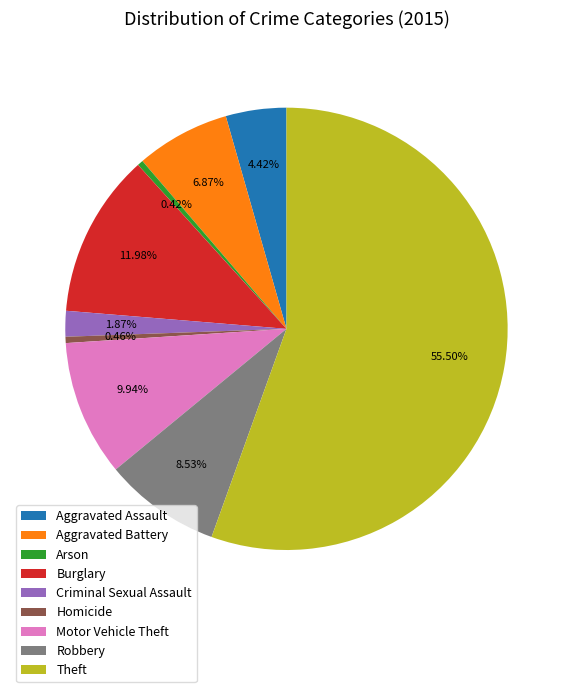

Approximately how many times larger is the value at Motor Vehicle Theft compared to Arson?

23.6